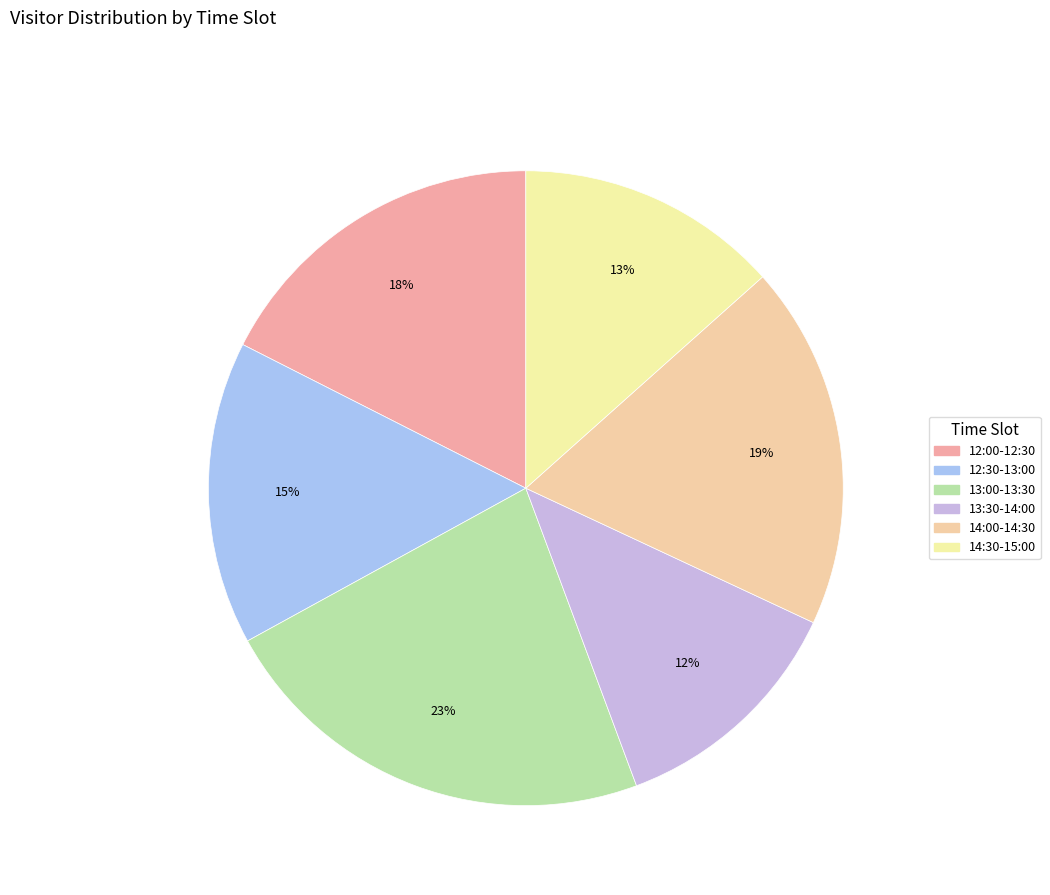

Which category has the biggest portion of the pie?

13:00-13:30